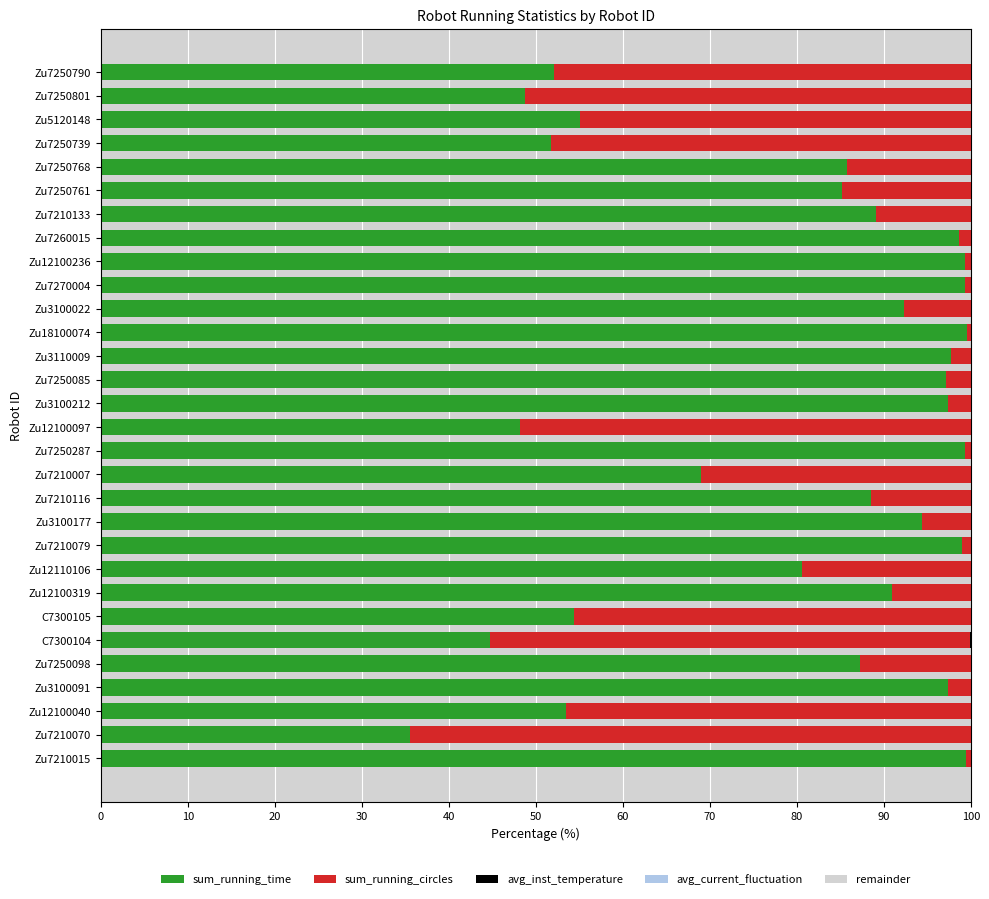

The sum_running_time series shows 97.3 at Zu3100212. True or false?

True